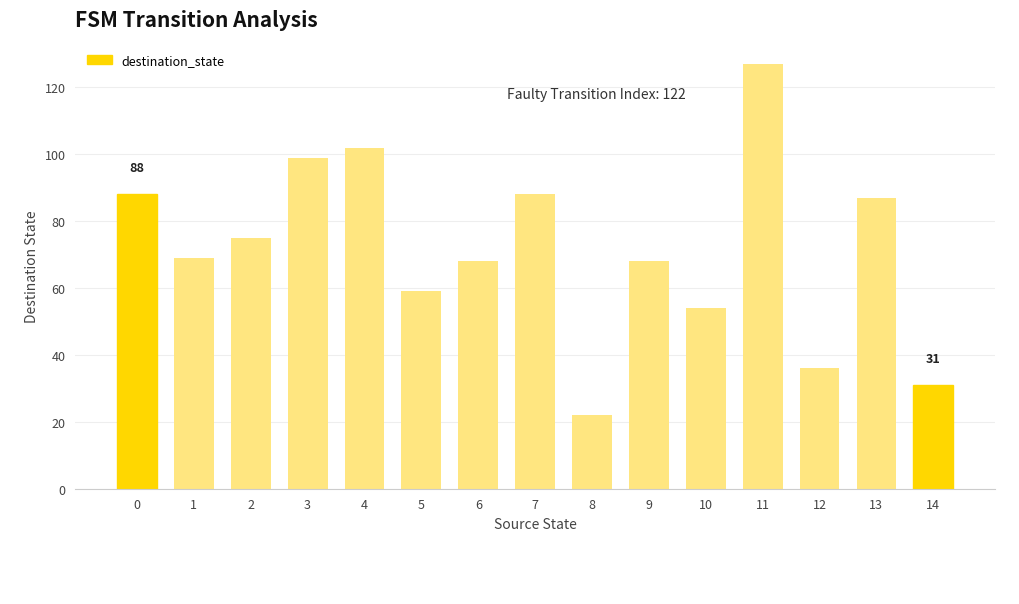

What is the value of the 4th bar from the left?

99